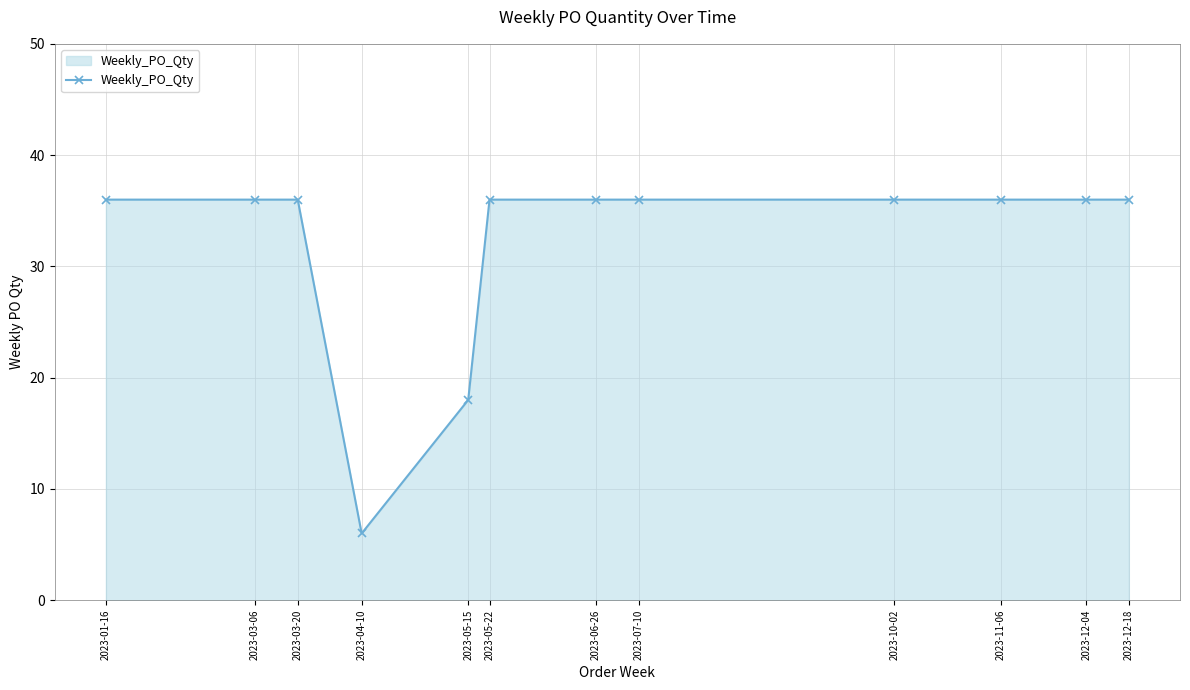

What is the greatest value displayed?

36